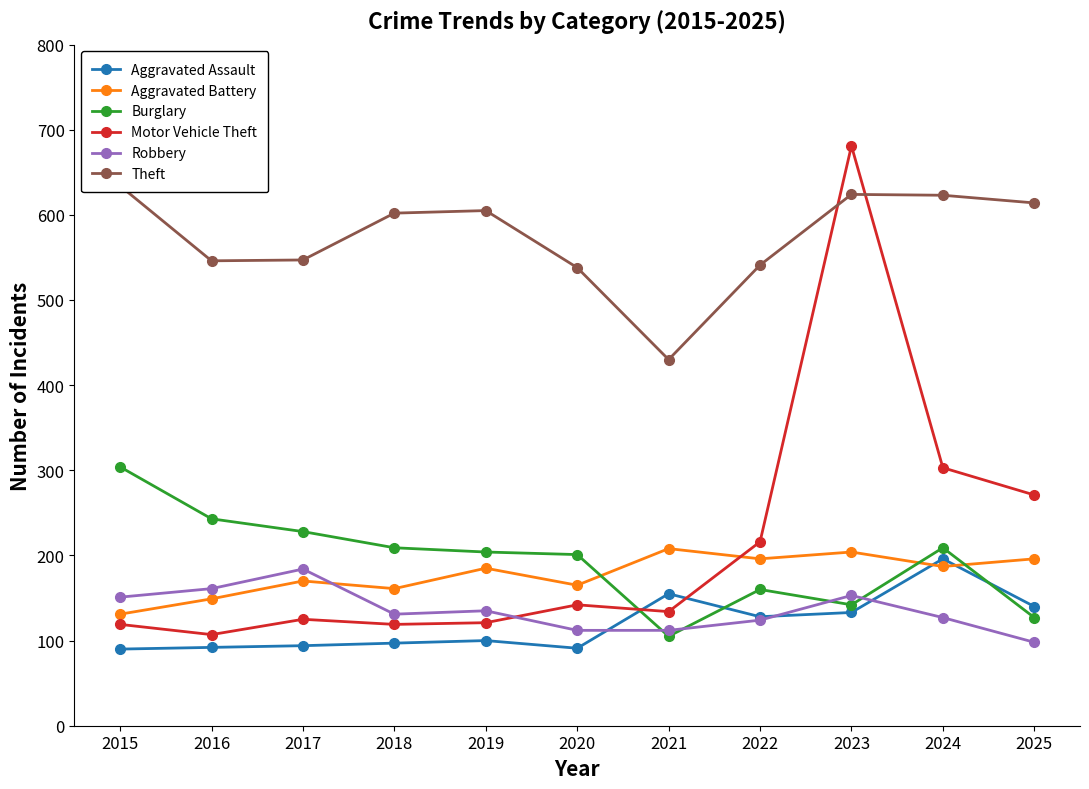

True or false: Theft has more than 2 points higher than both neighbors.

False